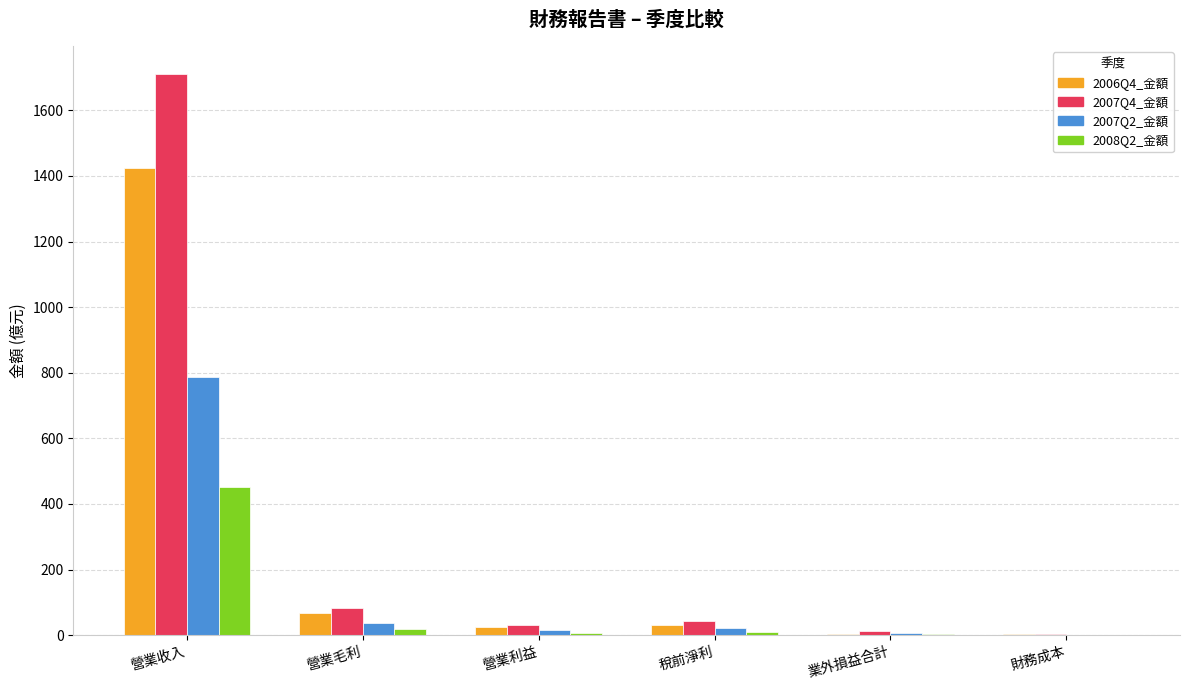

What is the maximum value shown in the chart?

1710.0